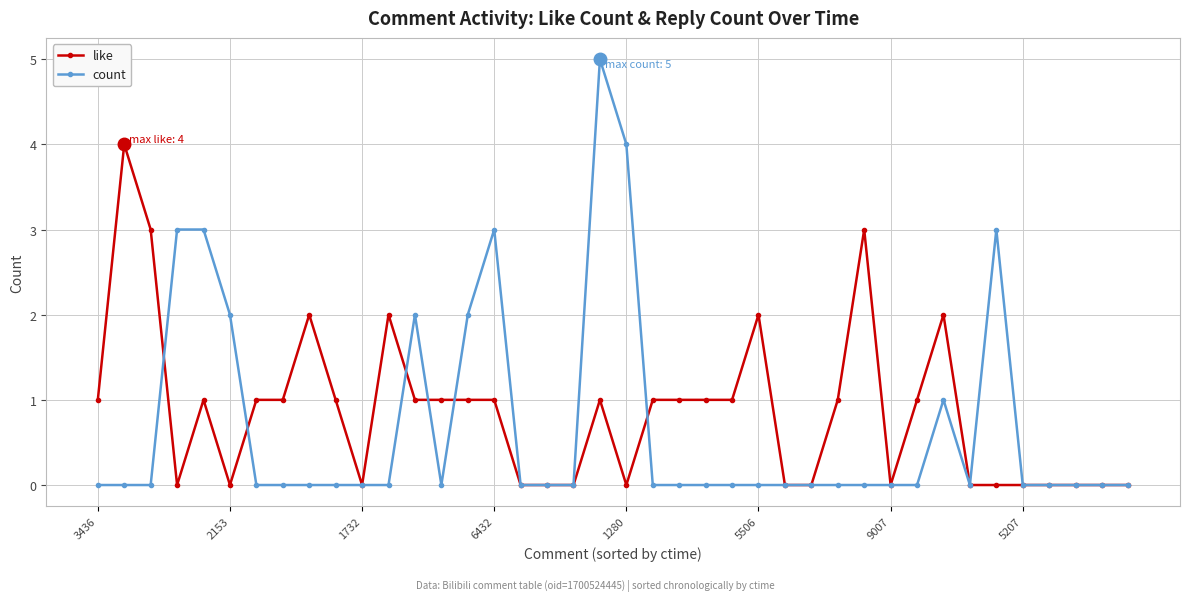

True or false: count has more than 1 interior local peaks.

True